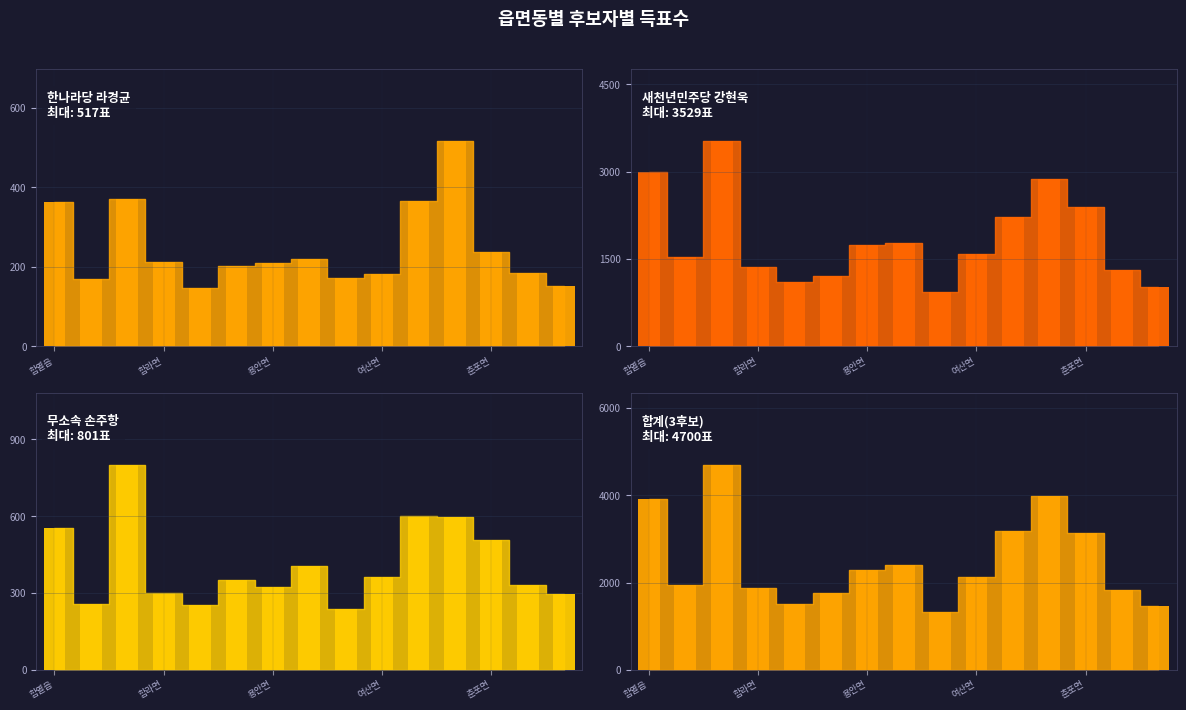

Count the number of data series in this chart.

4